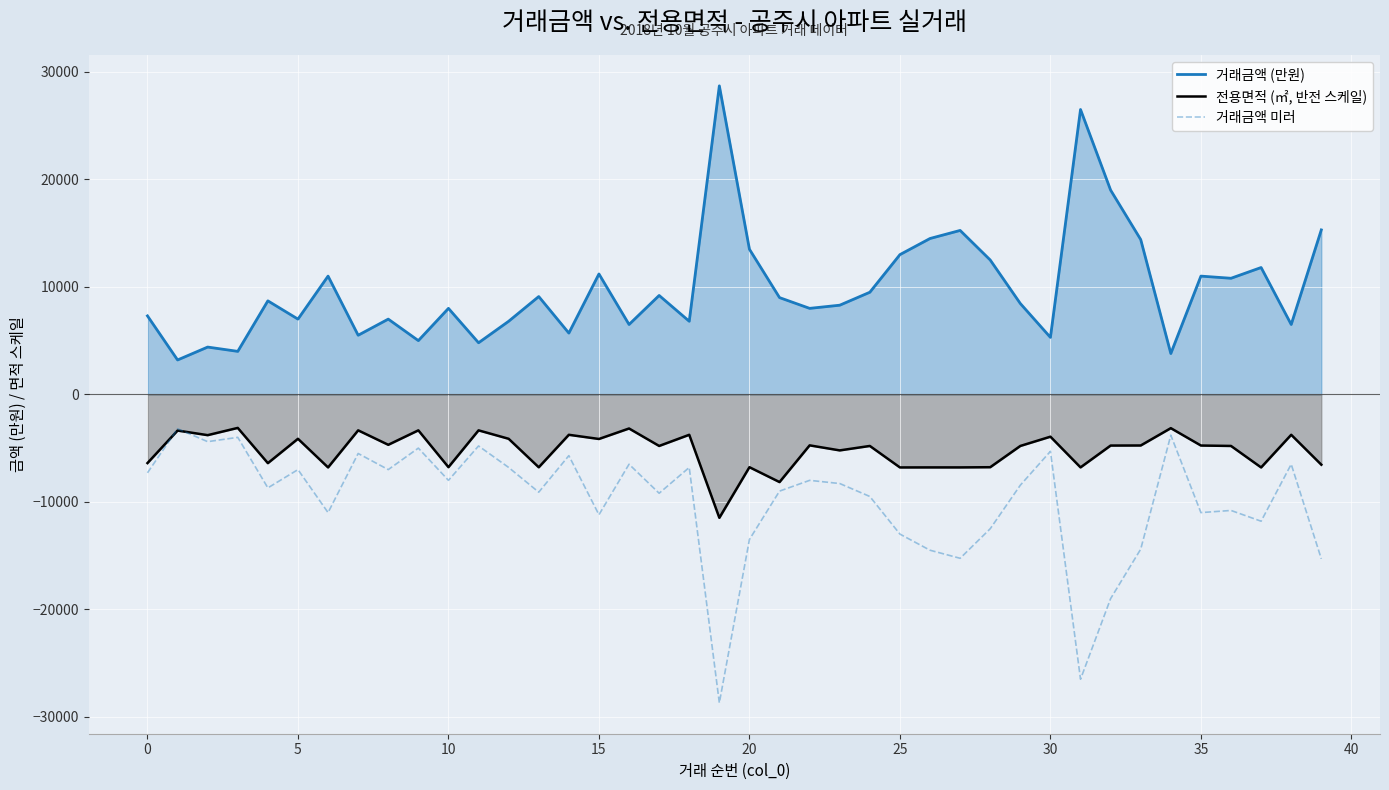

Which series has the largest total across all categories?

거래금액 (만원)